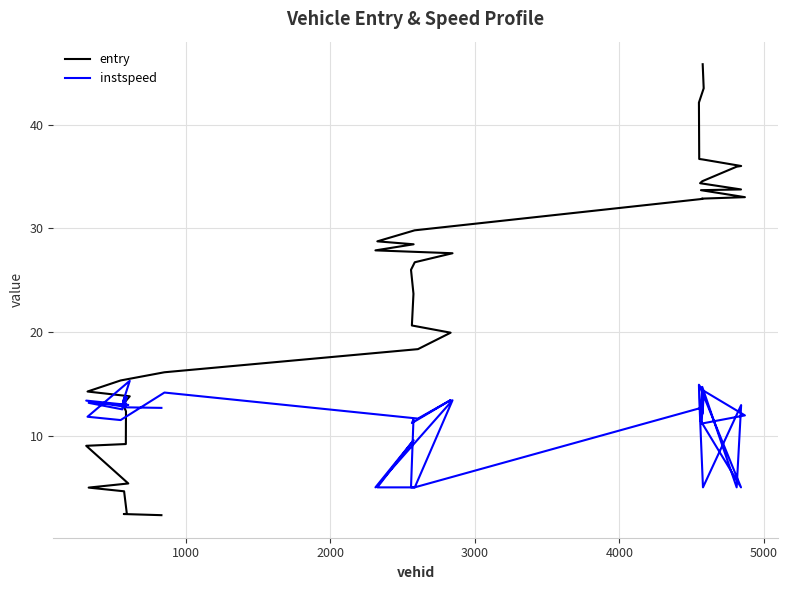

What is the maximum value shown in the chart?

45.9